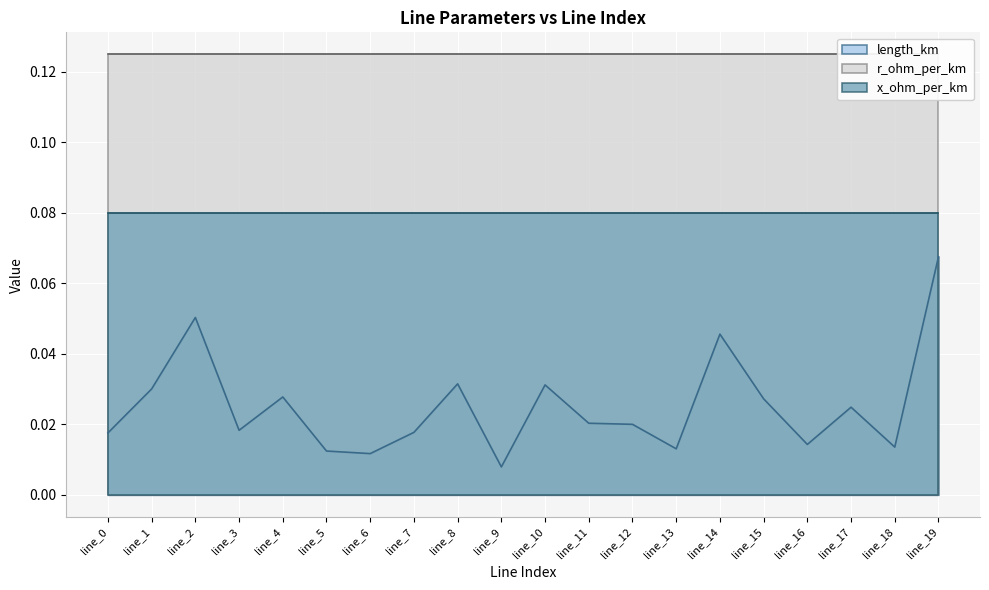

List the series in order of their overall mean, lowest first.

length_km, x_ohm_per_km, r_ohm_per_km